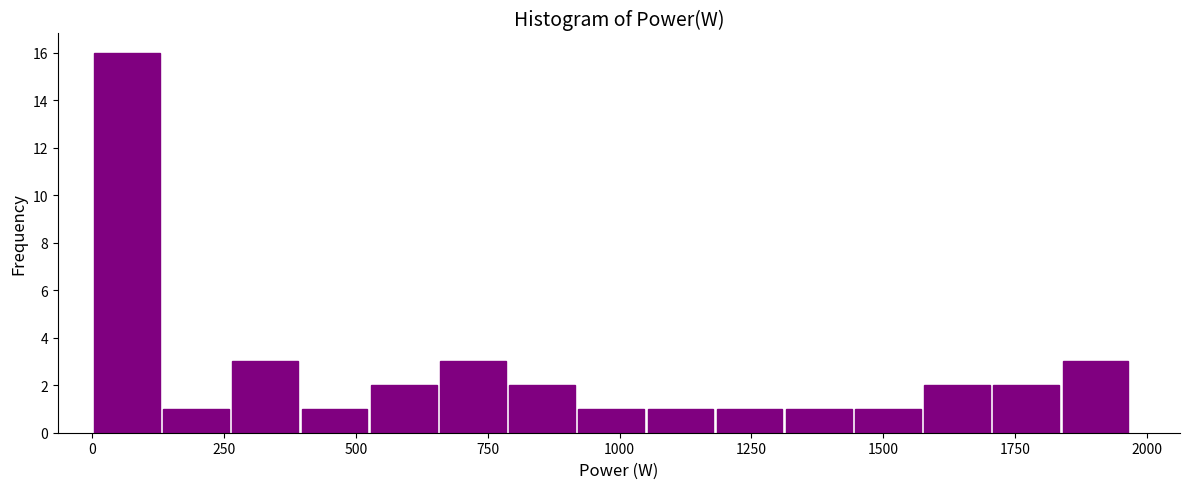

Read against the x-axis, roughly where is the centre of the tallest bar?

50